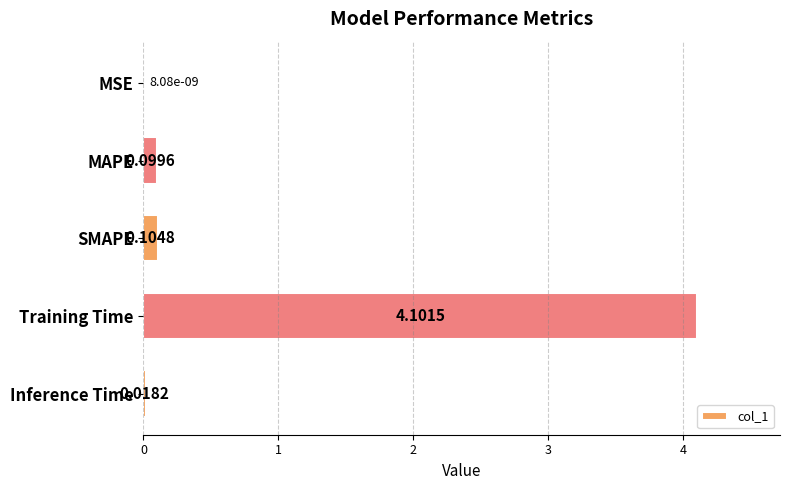

At which label is the value closest to 2?

SMAPE